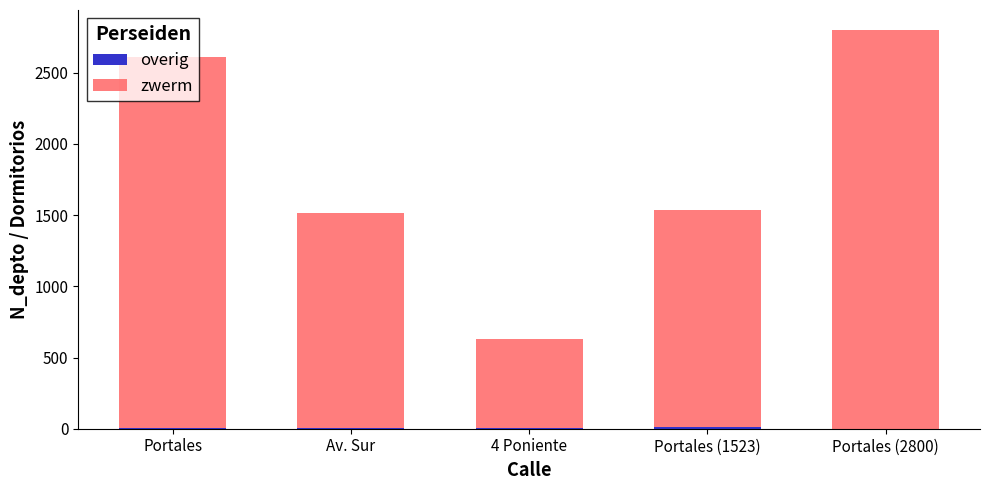

At which category is the sum across all series the highest?

Portales (2800)